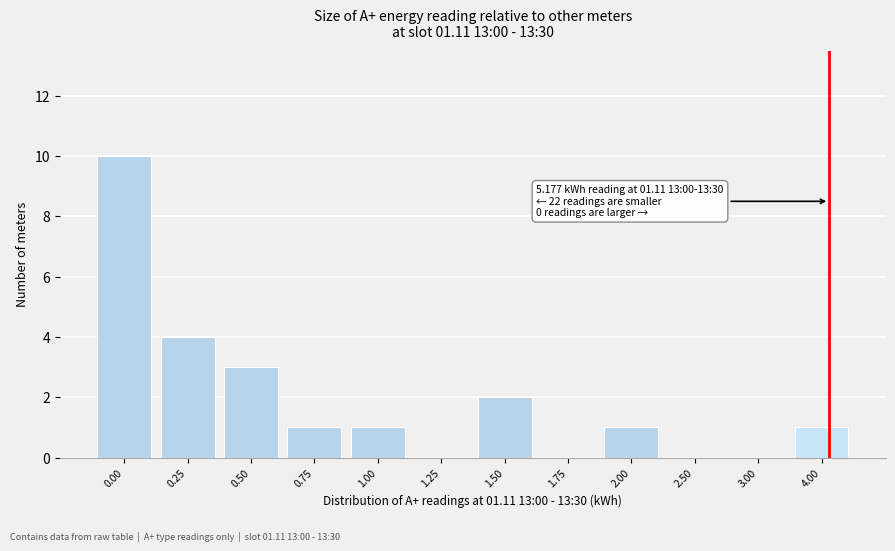

Reading left to right, list all the values displayed in this chart.

0.00=10	0.25=4	0.50=3	0.75=1	1.00=1	1.25=0	1.50=2	1.75=0	2.00=1	2.50=0	3.00=0	4.00=1